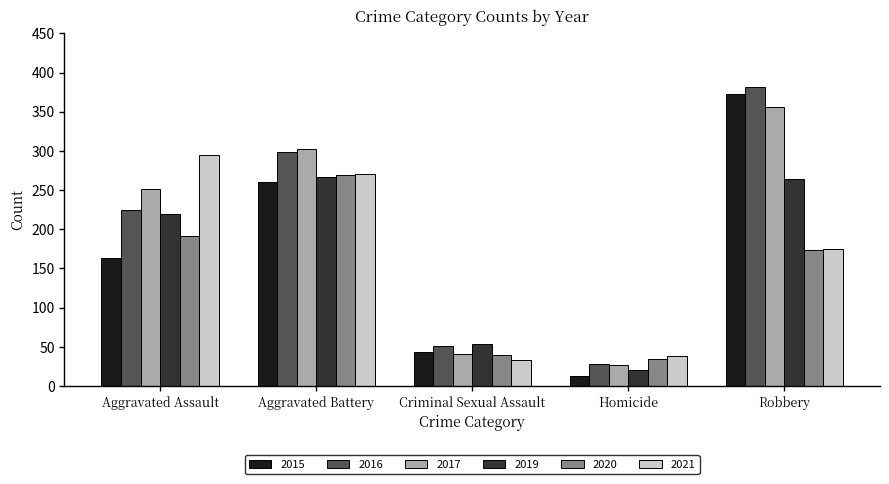

Which series has the largest range (max minus min)?

2015